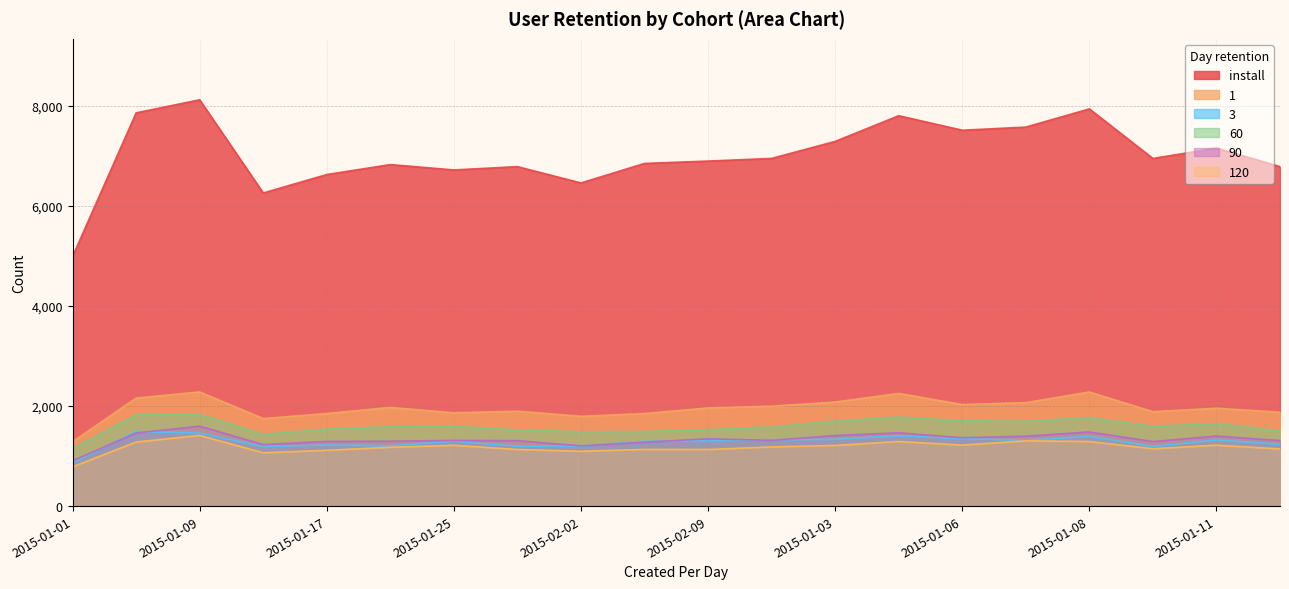

What is the difference between the highest and lowest values at 2015-01-03?

6072